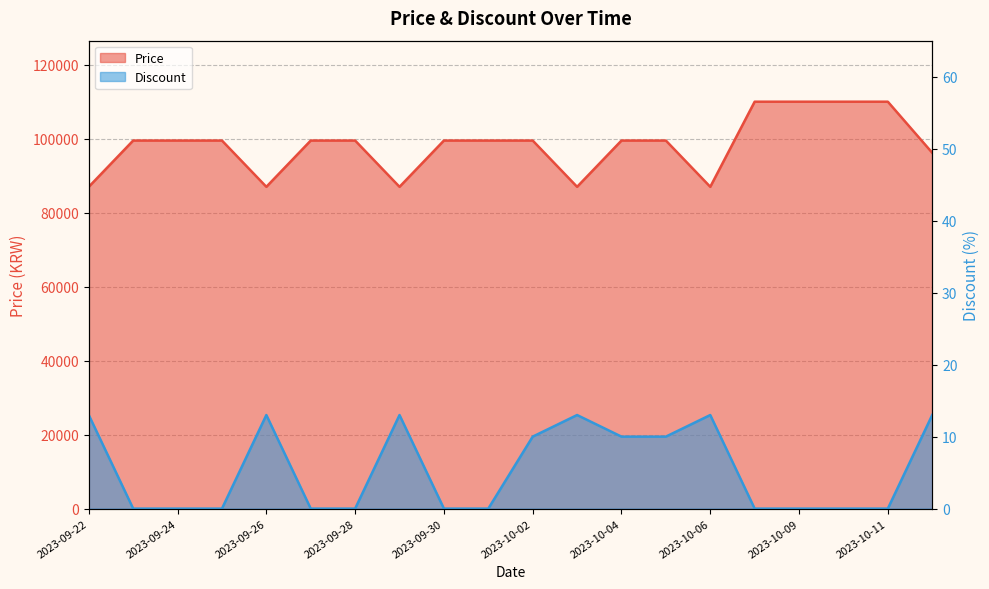

What is the total value across all series at 2023-10-02?

99510